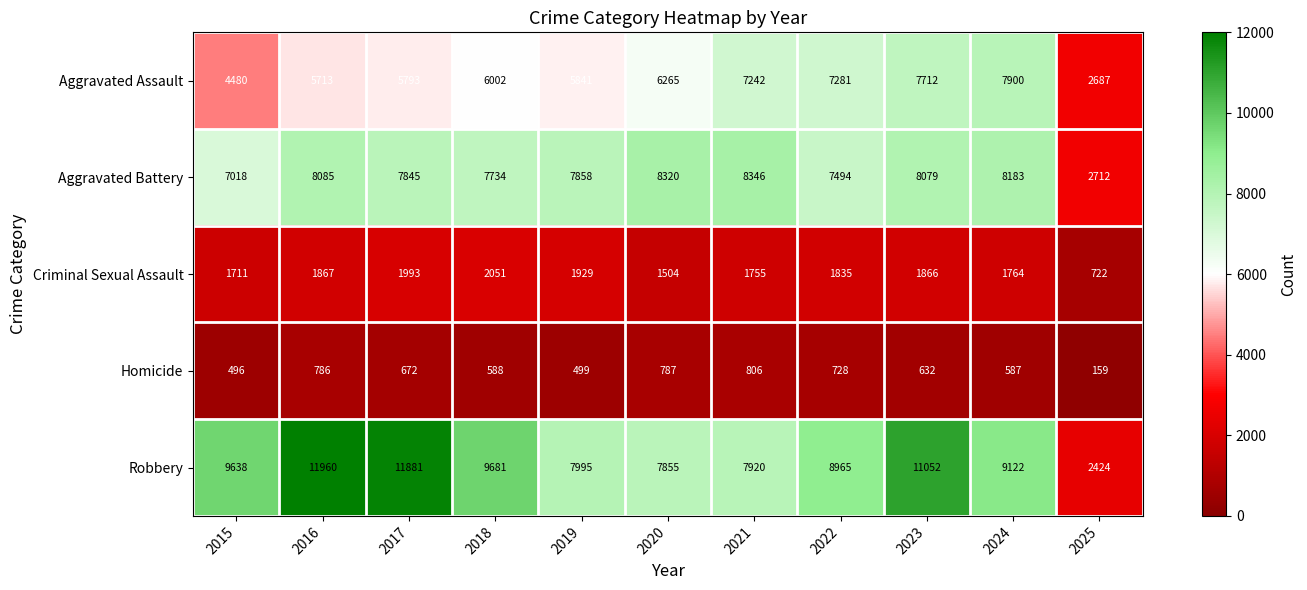

What is the difference between the highest and lowest values at 2017?

11209